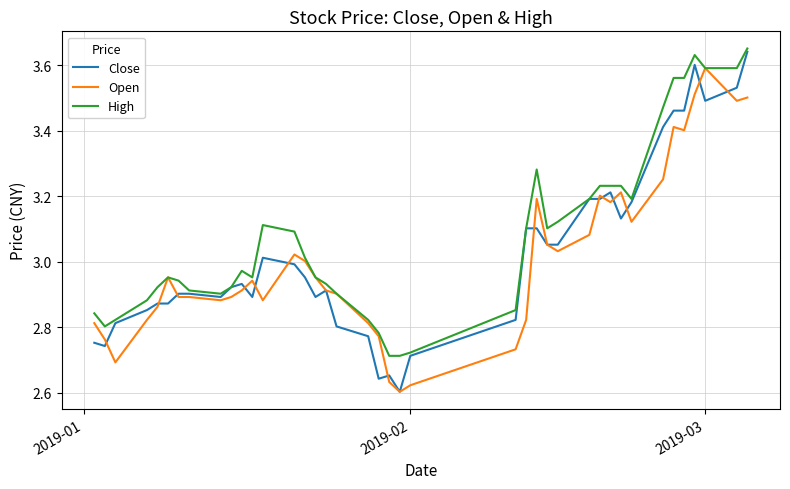

Which series has the widest spread of values?

Close